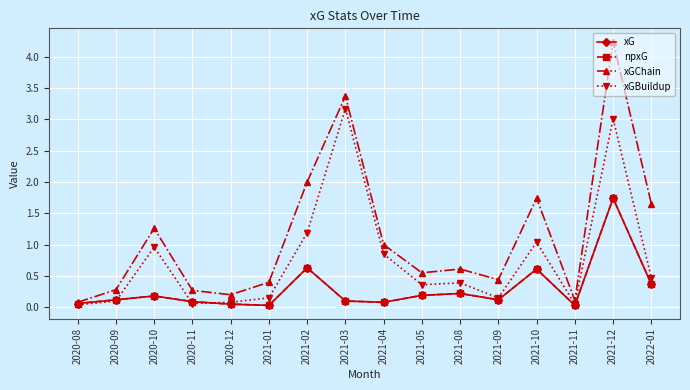

What is the difference between the maximum and minimum values in the xGBuildup series?

3.1